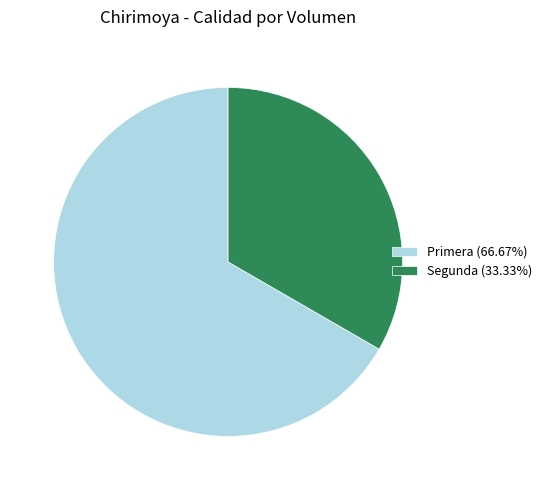

Which has a higher value, Segunda or Primera?

Primera